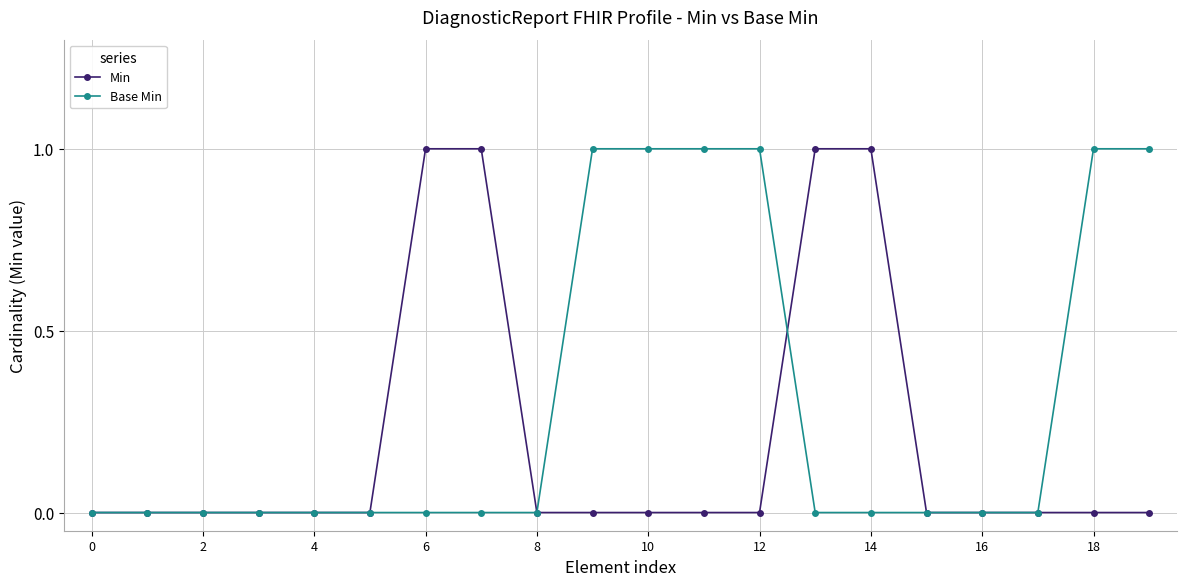

Which series has the largest total across all categories?

Base Min